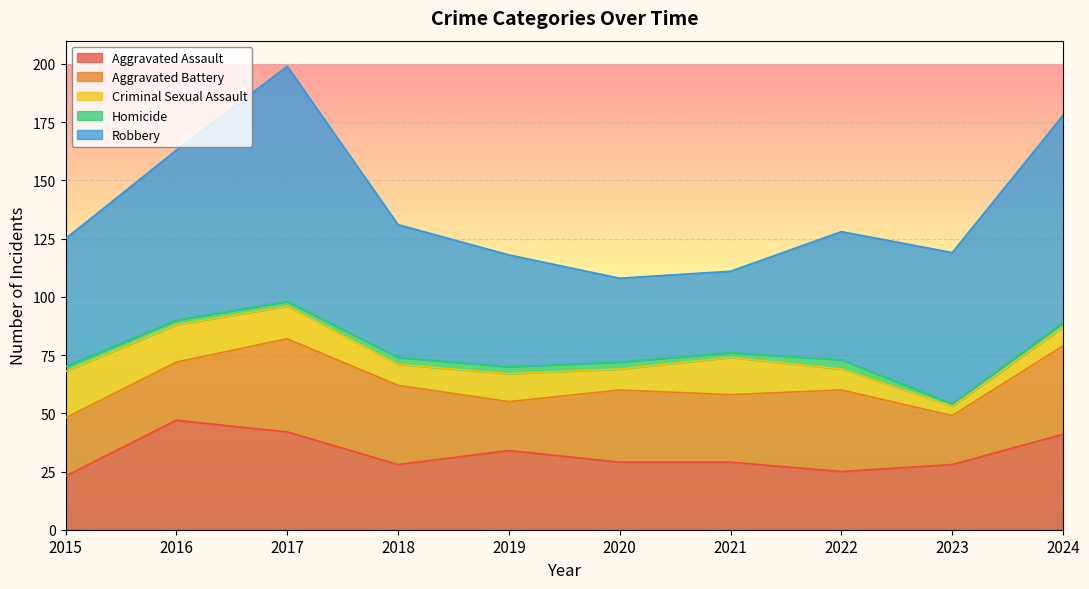

What are all the series names shown in the legend?

Aggravated Assault, Aggravated Battery, Criminal Sexual Assault, Homicide, Robbery